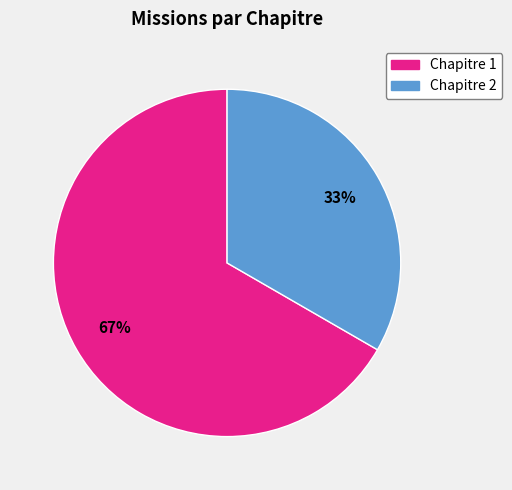

Is there any slice that represents more than half of the pie?

Yes